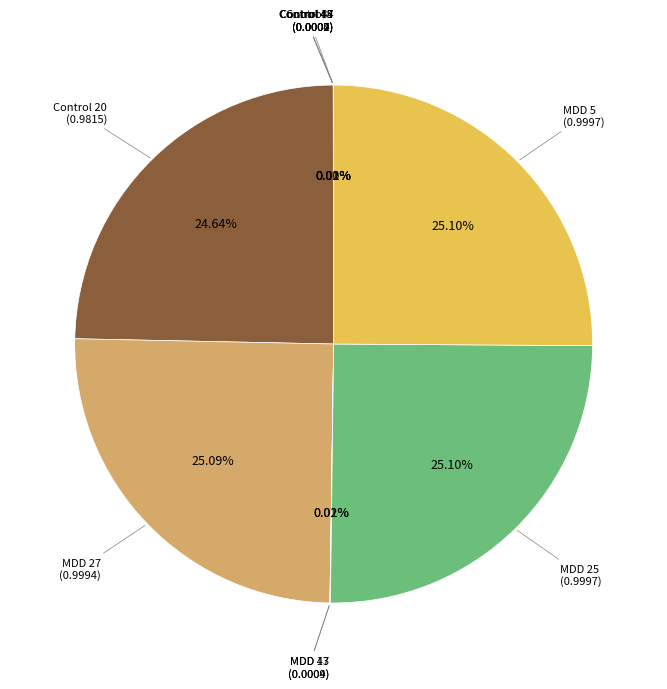

Is there any slice that represents more than half of the pie?

No